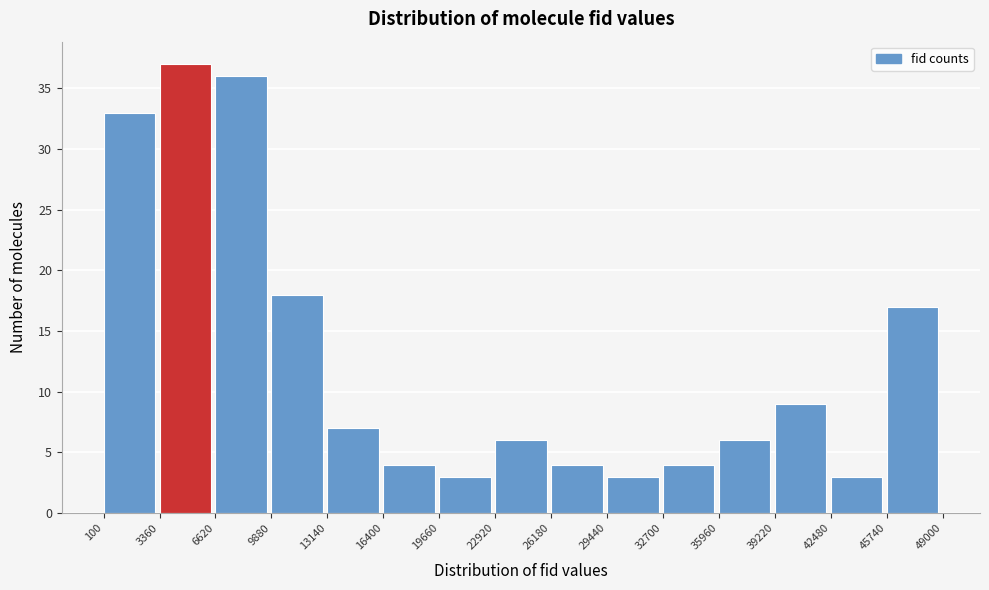

Over which range of the x-axis is the bar tallest?

3360 to 6620